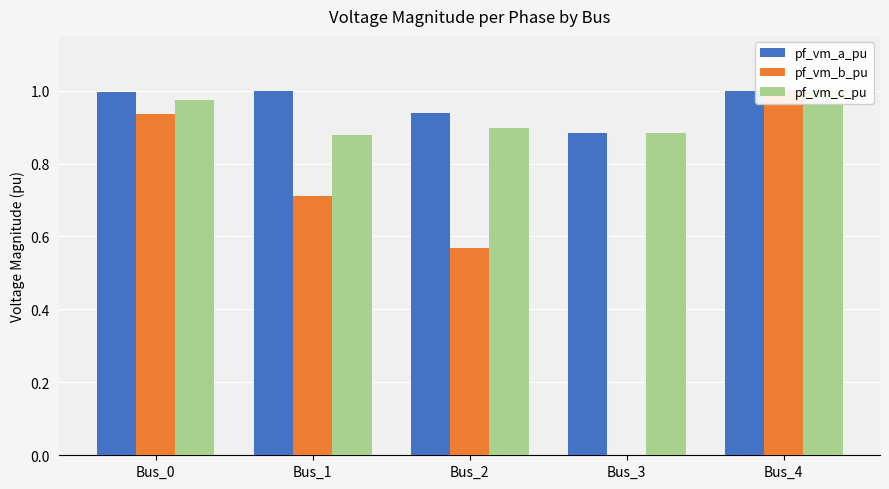

Are the bars grouped side by side (vs. stacked)?

Yes